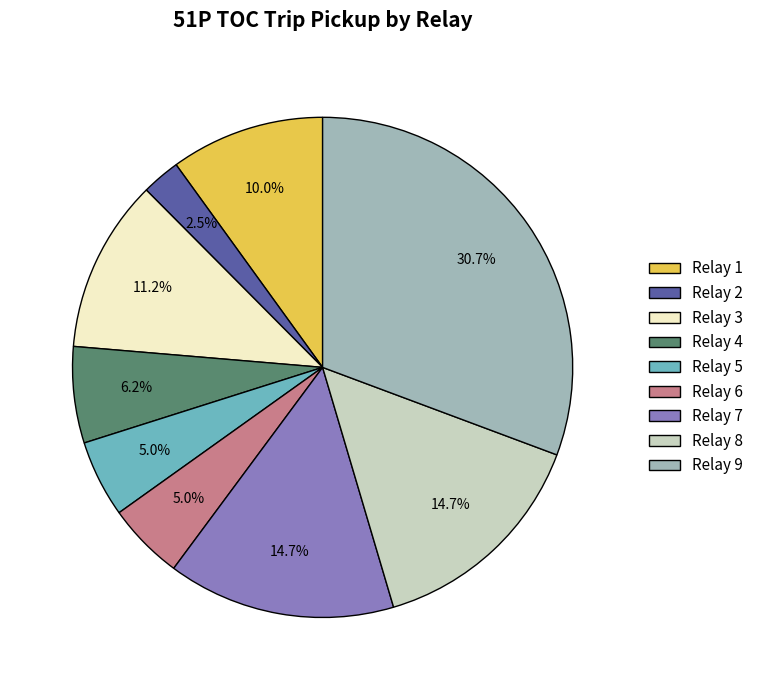

The Relay 6 slice represents 5% of the pie. True or false?

True